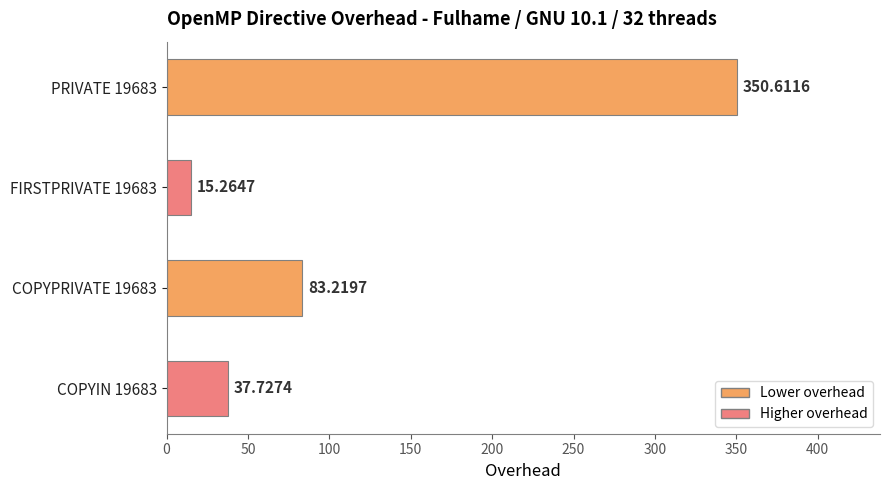

What is the maximum value shown in the chart?

350.6